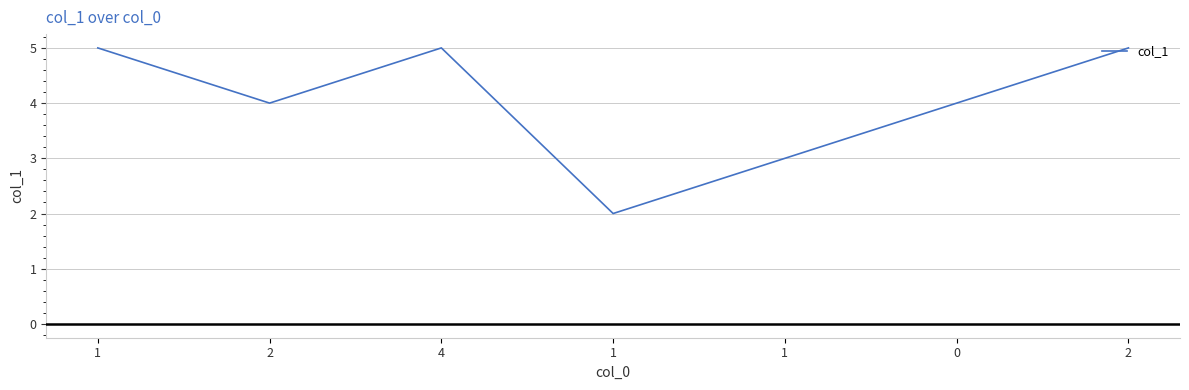

Between 2 and 0, which is larger?

2